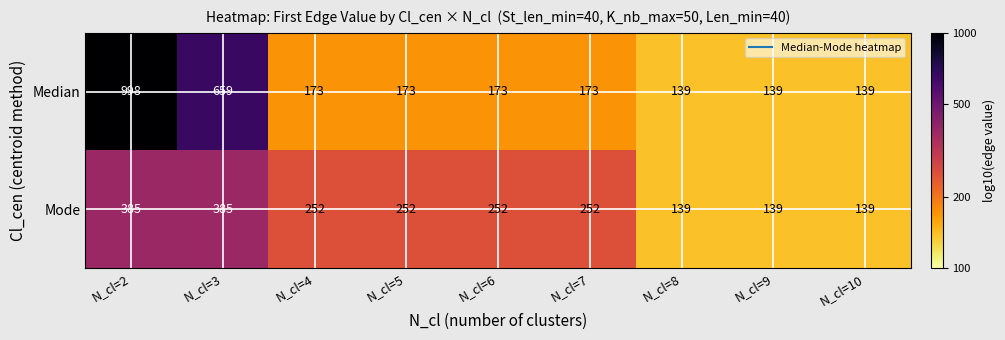

How many Mode values are between 139 and 252?

7